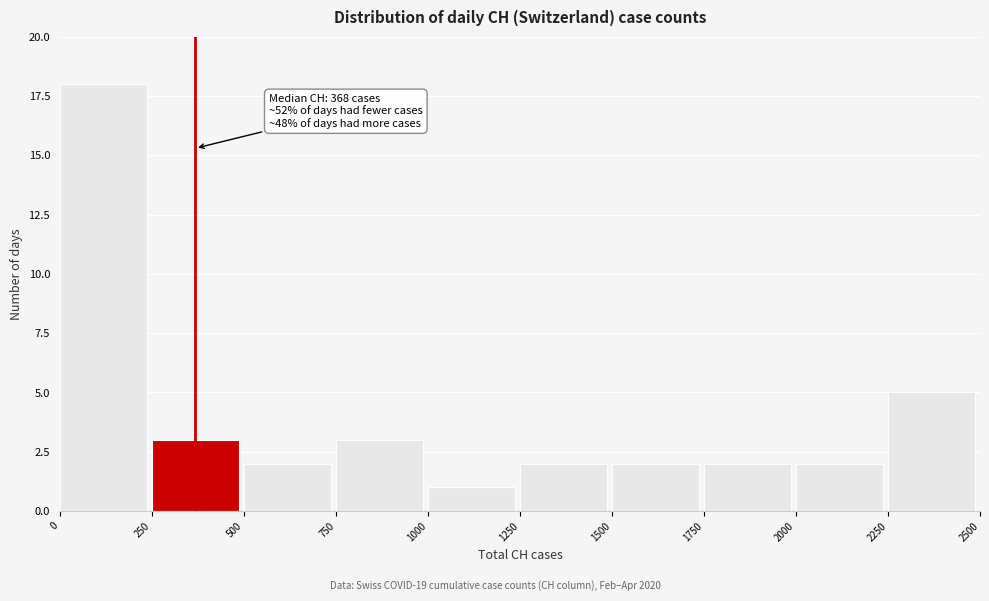

Over which range of the x-axis is the bar tallest?

0 to 250